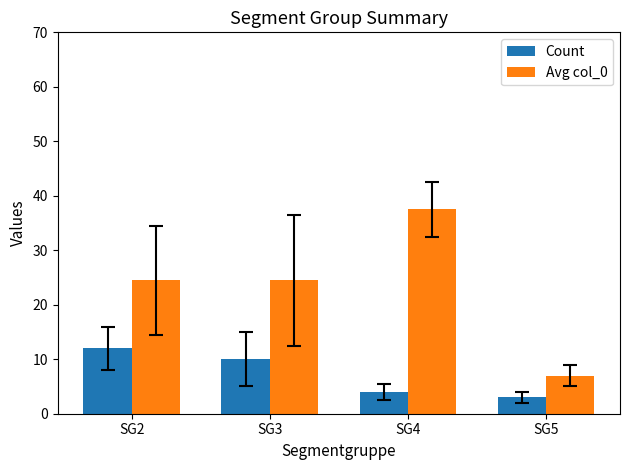

What is the difference between the maximum and second lowest values in the Avg col_0 series?

13.0